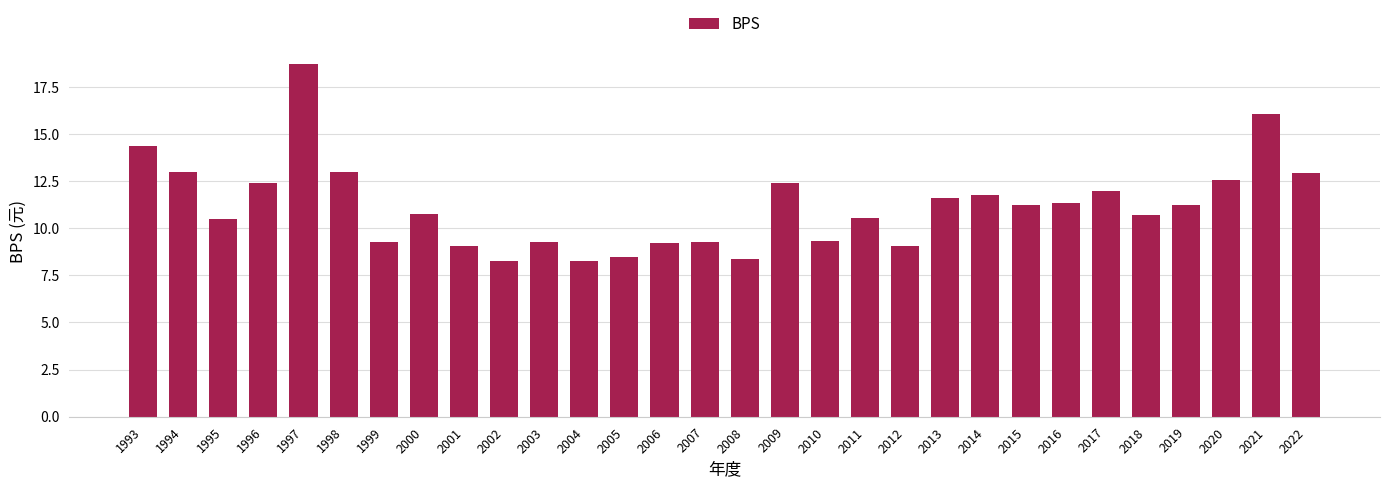

What is the ratio of the value at 1993 to the value at 2005?

1.7